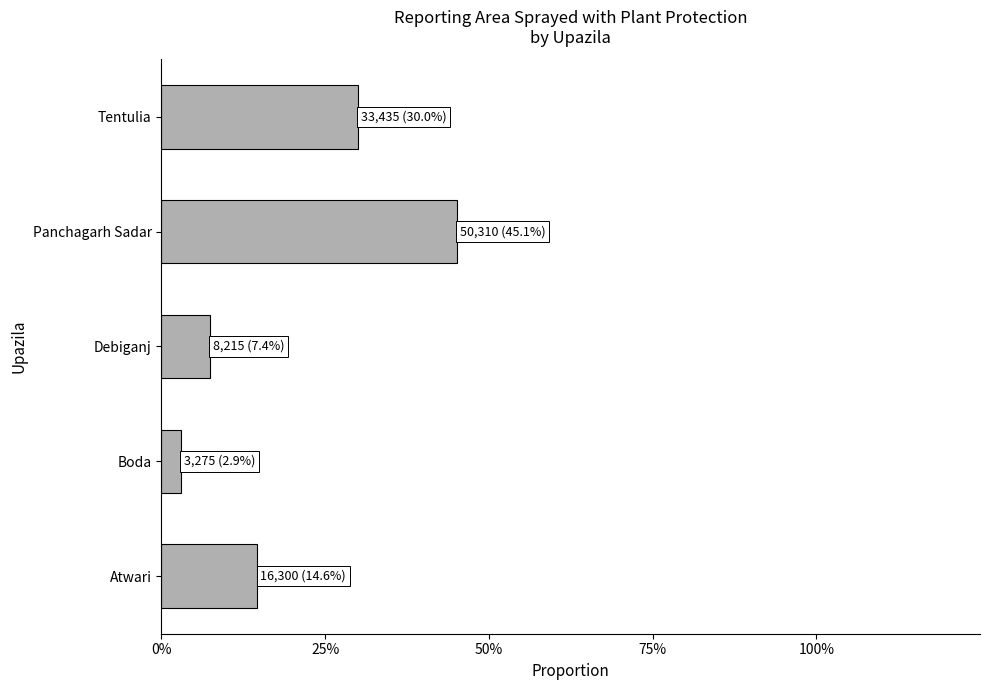

Rank the categories by value from highest to lowest.

Panchagarh Sadar, Tentulia, Atwari, Debiganj, Boda